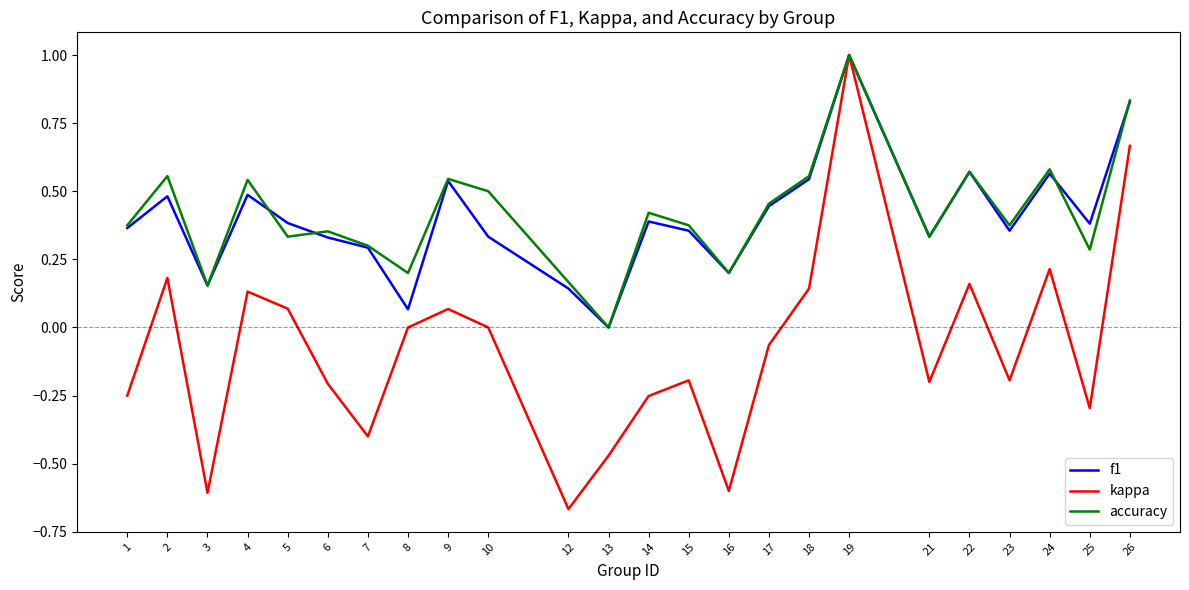

Is this an area chart (filled region under the line)?

No